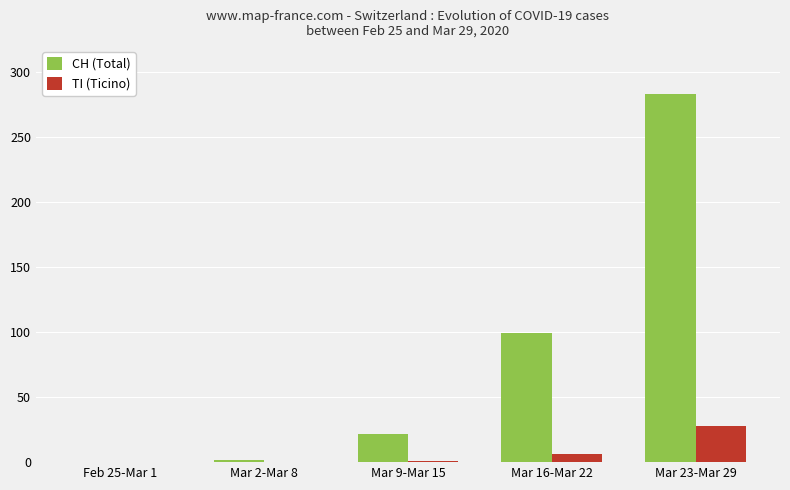

The value of CH (Total) at Feb 25-Mar 1 is 0. True or false?

True